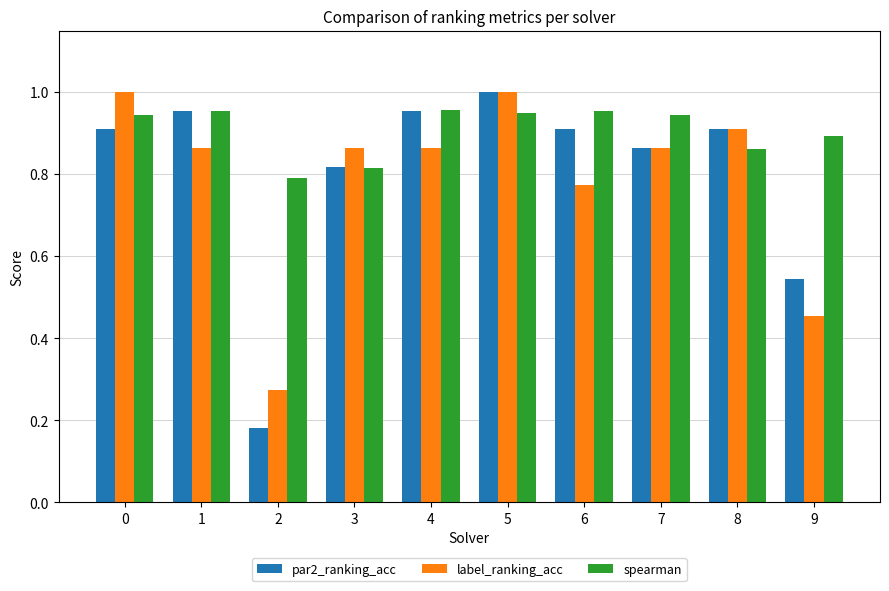

How many groups of bars are there?

10